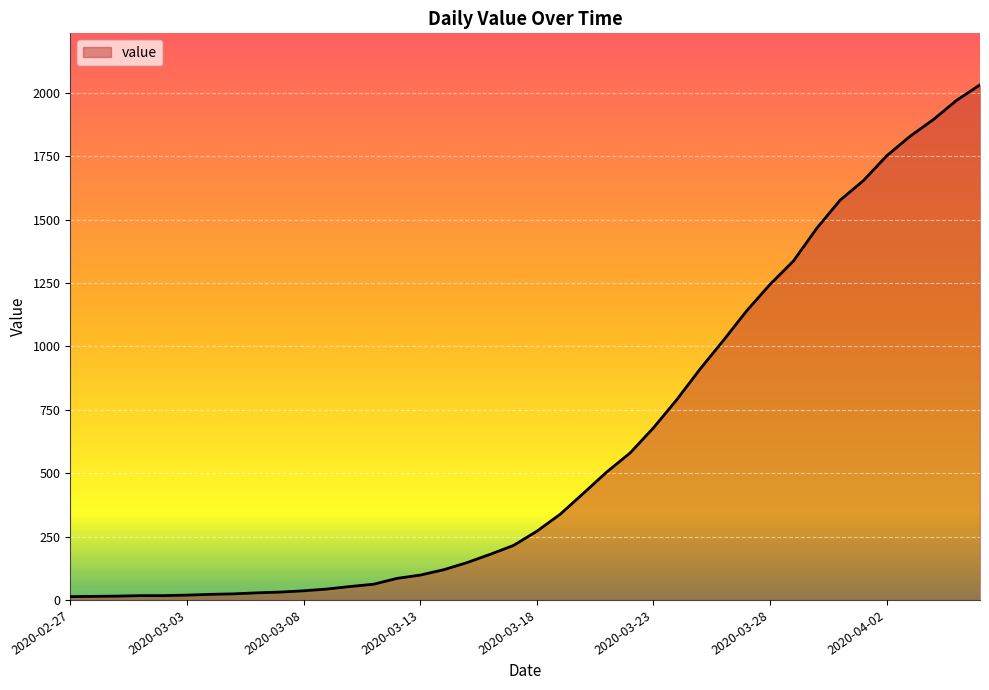

What is the difference between the maximum and minimum values?

2019